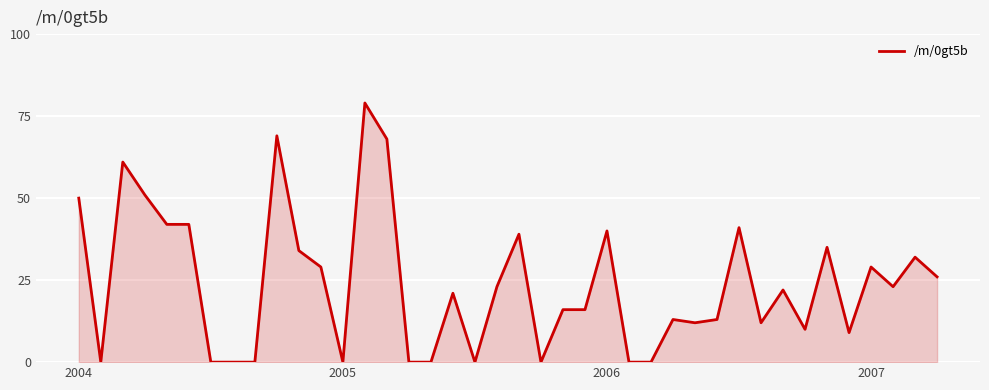

How many lines are shown in the chart?

1